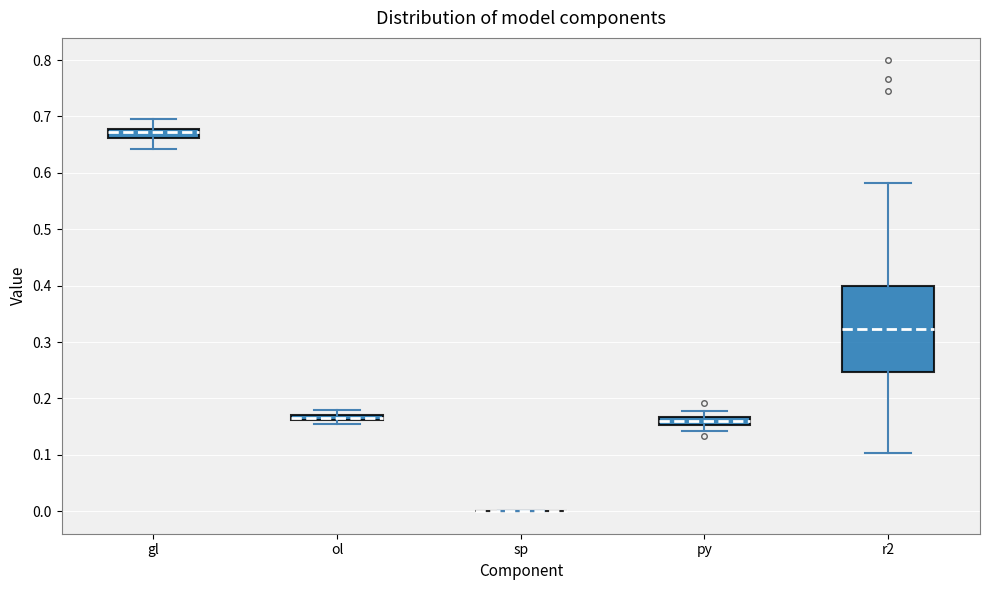

Comparing the boxes themselves (not the whiskers), which one is the tallest?

r2